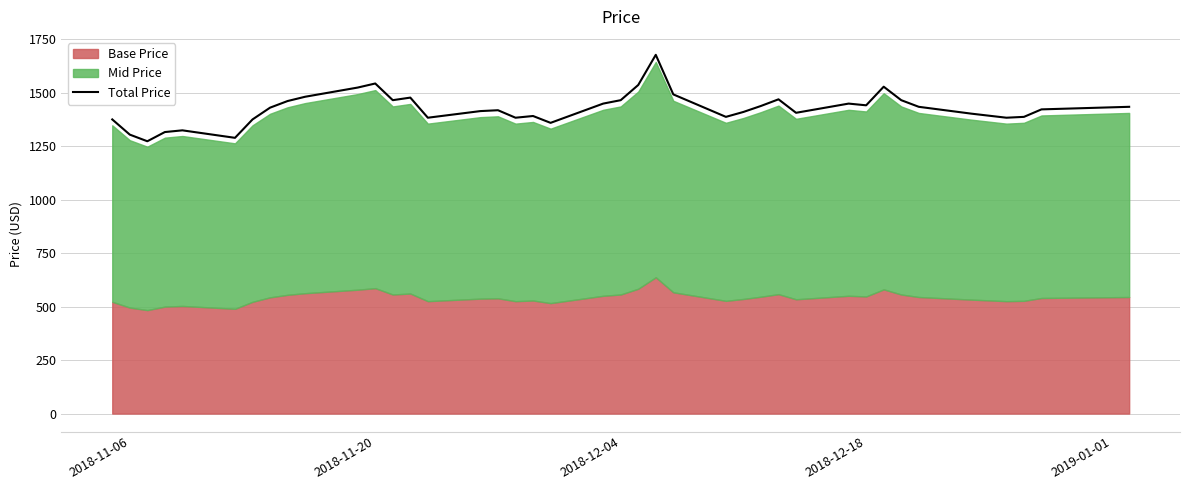

True or false: there are more than 0 points higher than both neighbors.

True